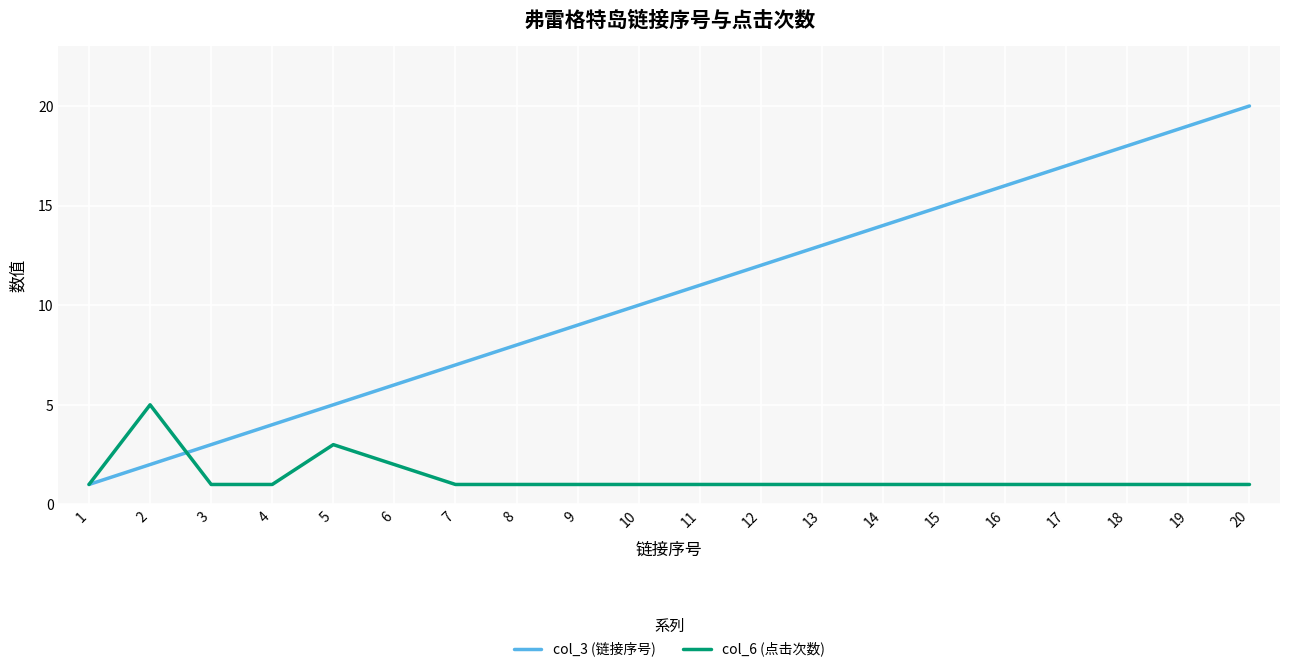

The col_3 (链接序号) series shows 3 at 5. True or false?

False